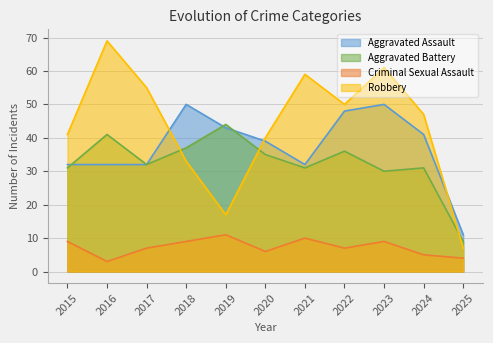

Does the chart display data point markers on the line(s)?

No